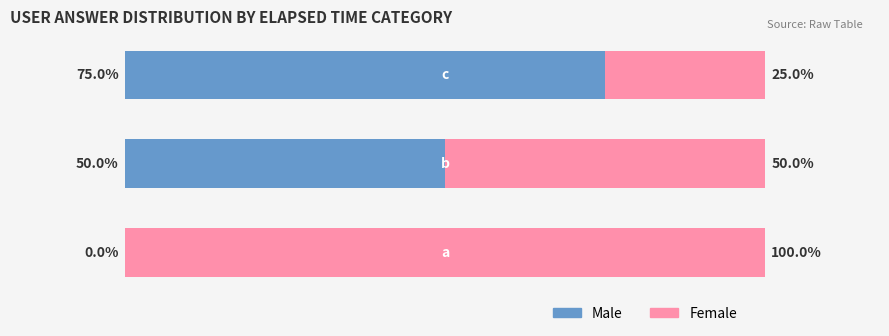

List the labels in order of Male value, largest first.

2, 1, 0